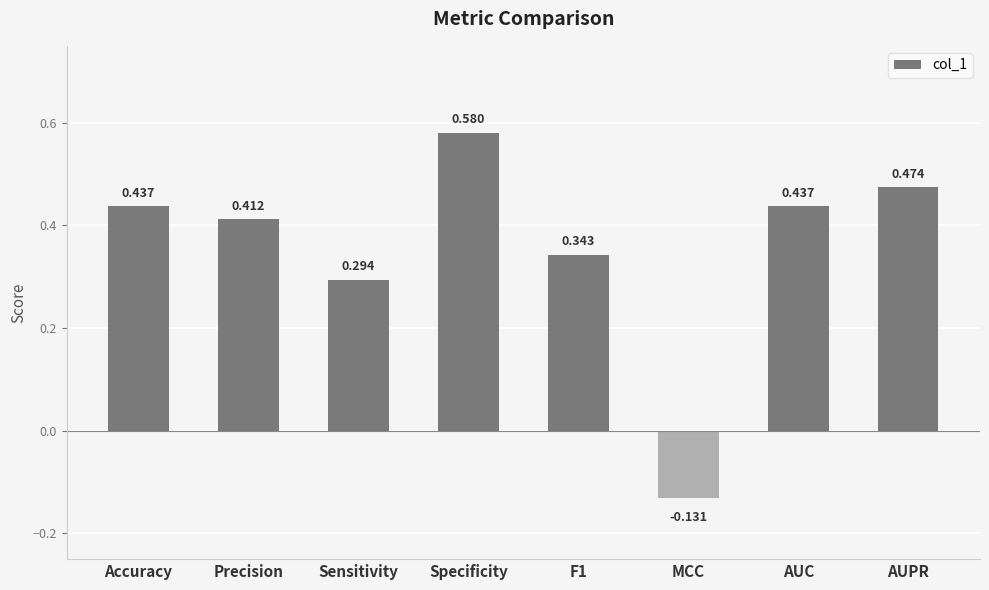

At which category does the chart reach its minimum across all series?

MCC